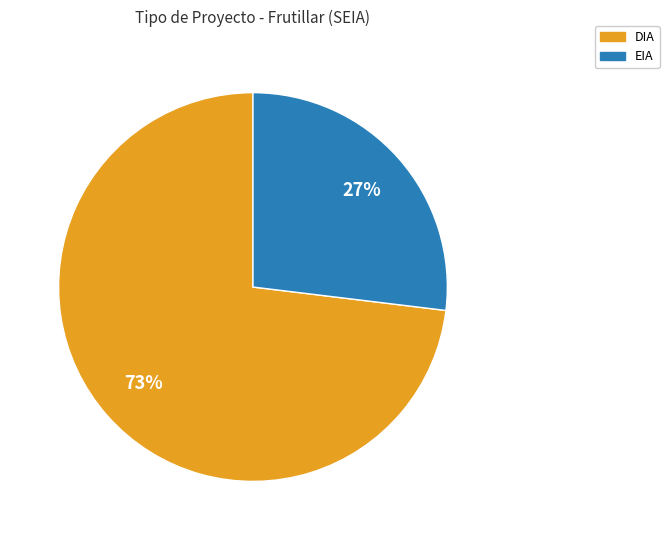

What is the smallest slice in the pie chart?

EIA